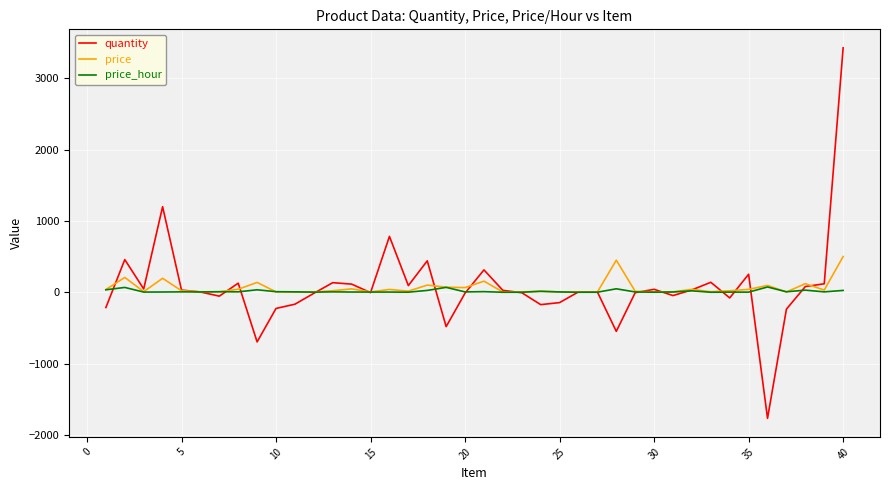

What is the difference between the second highest and second lowest values in the price_hour series?

68.5